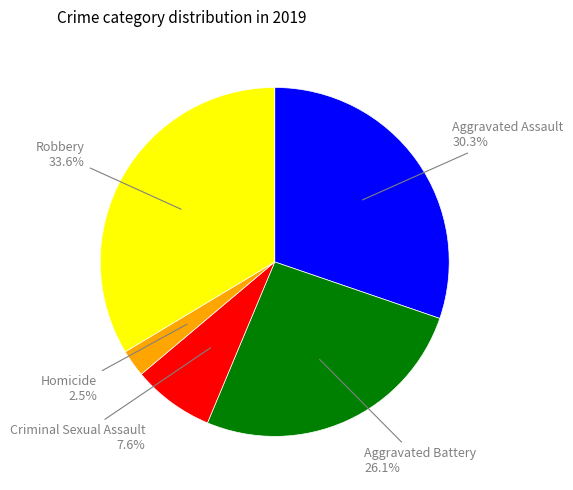

True or false: Criminal Sexual Assault accounts for 8% of the total.

True